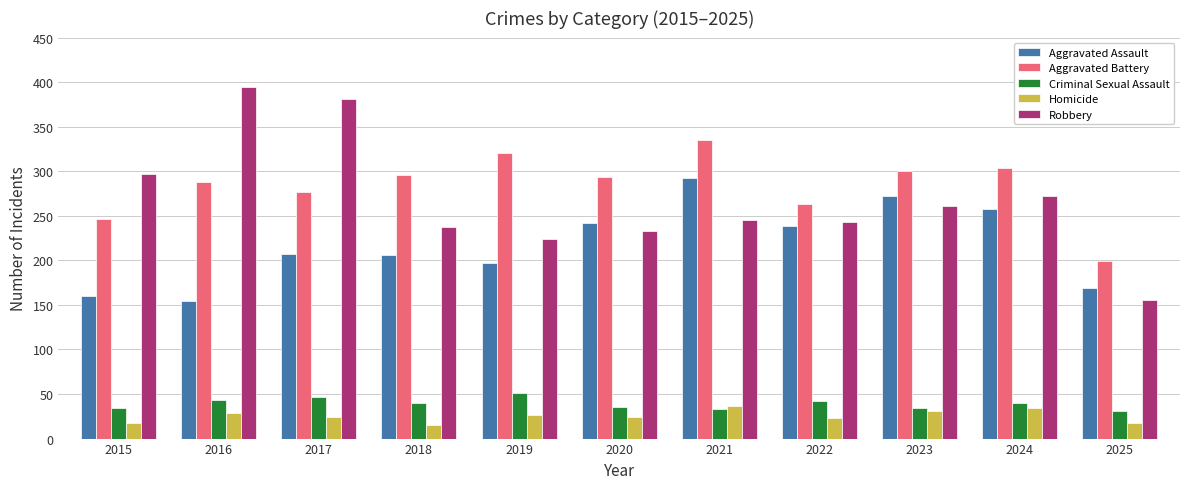

What is the smallest value displayed?

15